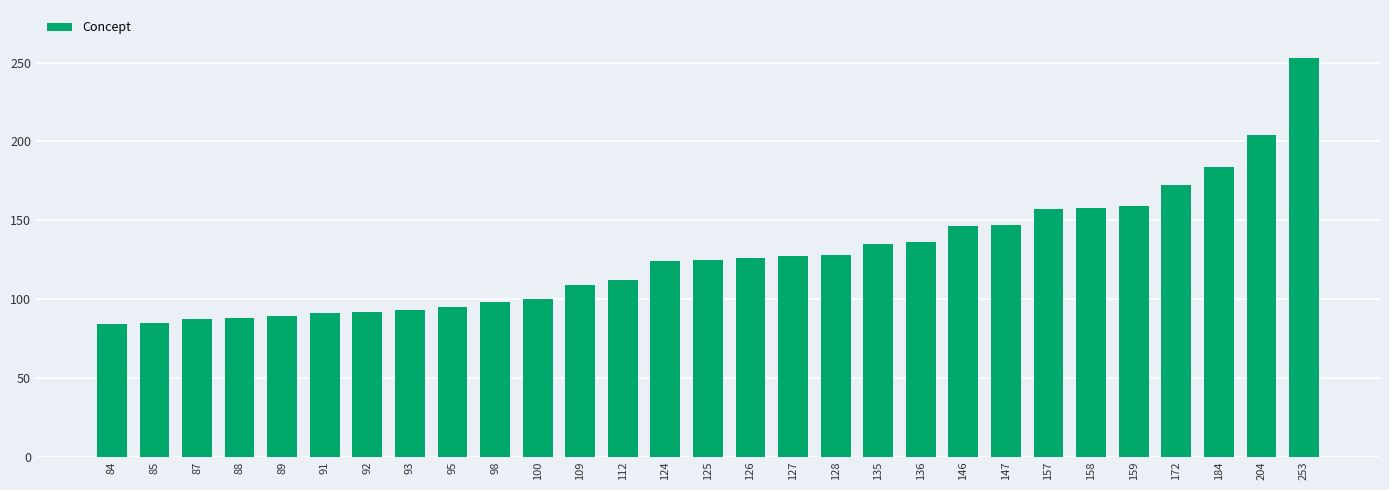

The value at 112 is 44. True or false?

False